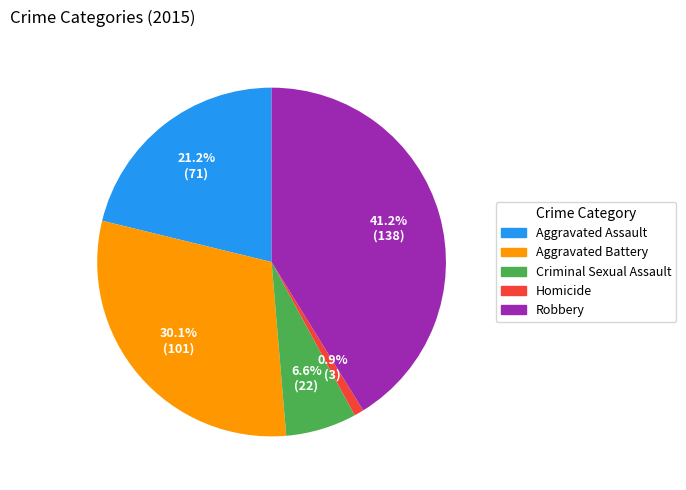

Rank the categories by value from highest to lowest.

Robbery, Aggravated Battery, Aggravated Assault, Criminal Sexual Assault, Homicide